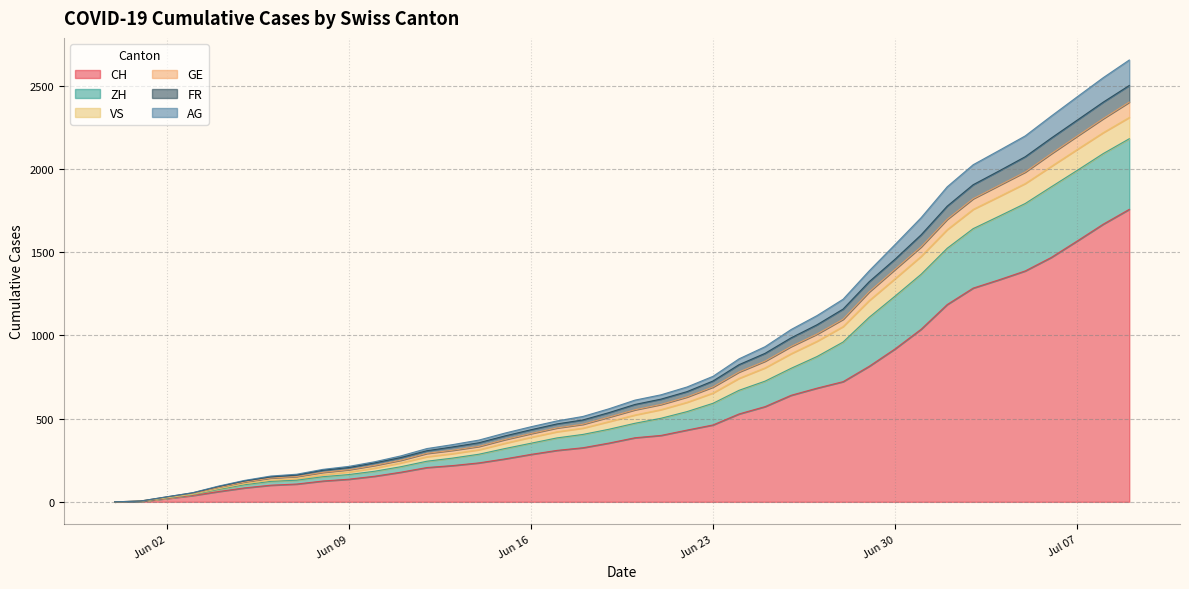

True or false: CH and FR cross at least once.

False